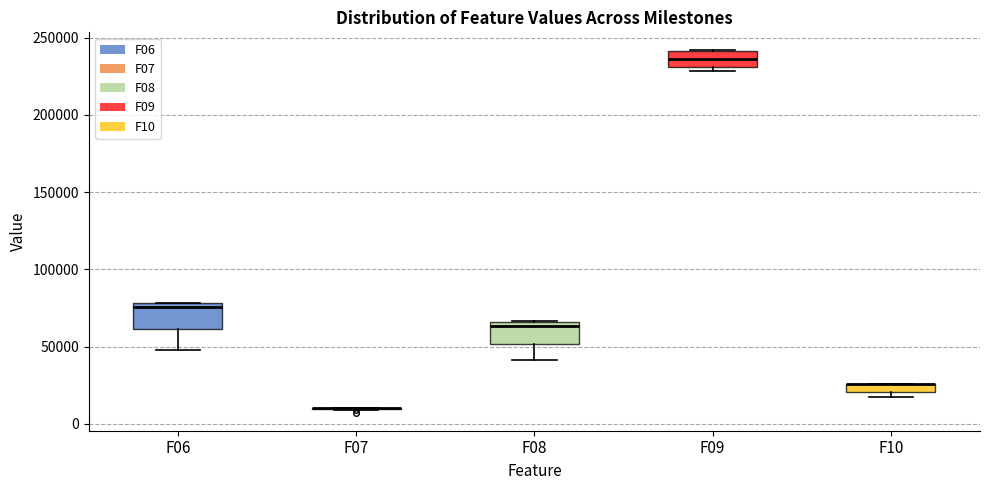

Where is the lower edge of the box for F10 on the y-axis? The values are not printed on the chart, so give them approximately, as read against the axis.

20000